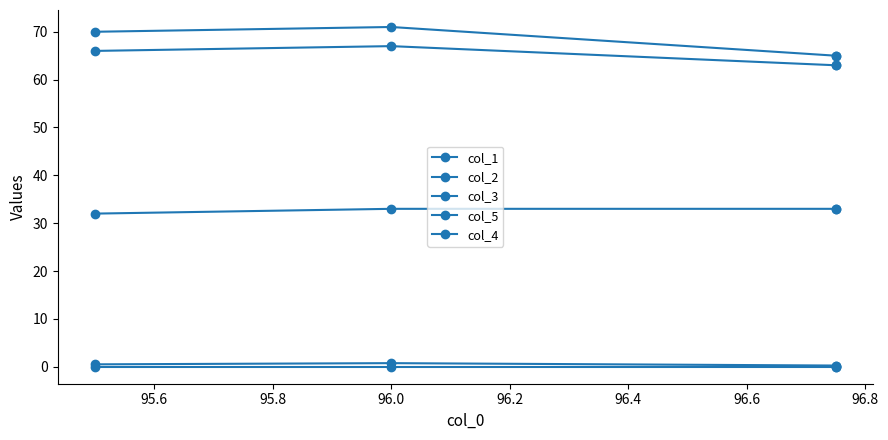

The col_1 series shows 95.0 at 96.0. True or false?

False